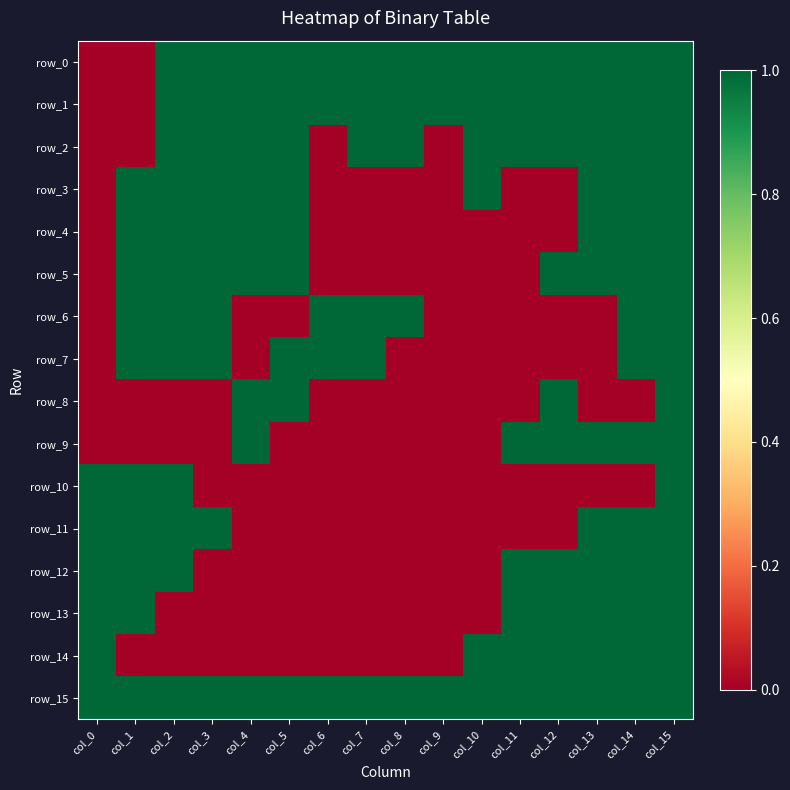

How many distinct data groups are displayed?

16